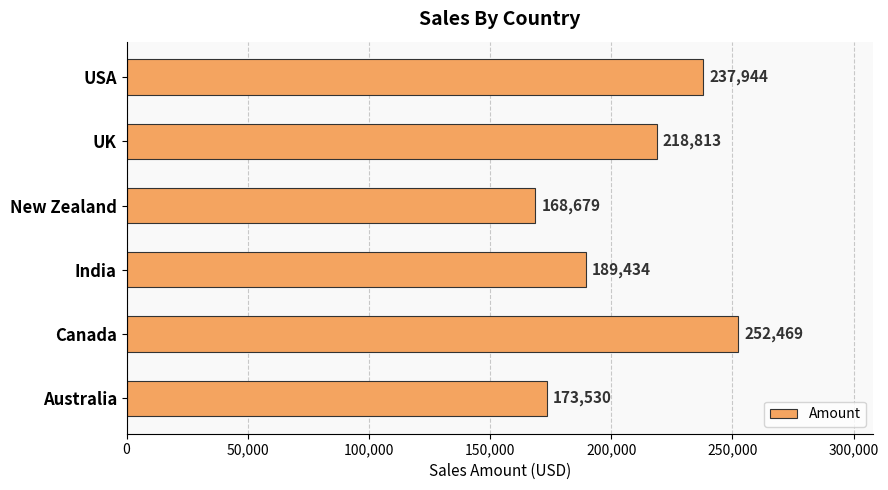

Rank the categories by value from lowest to highest.

New Zealand, Australia, India, UK, USA, Canada